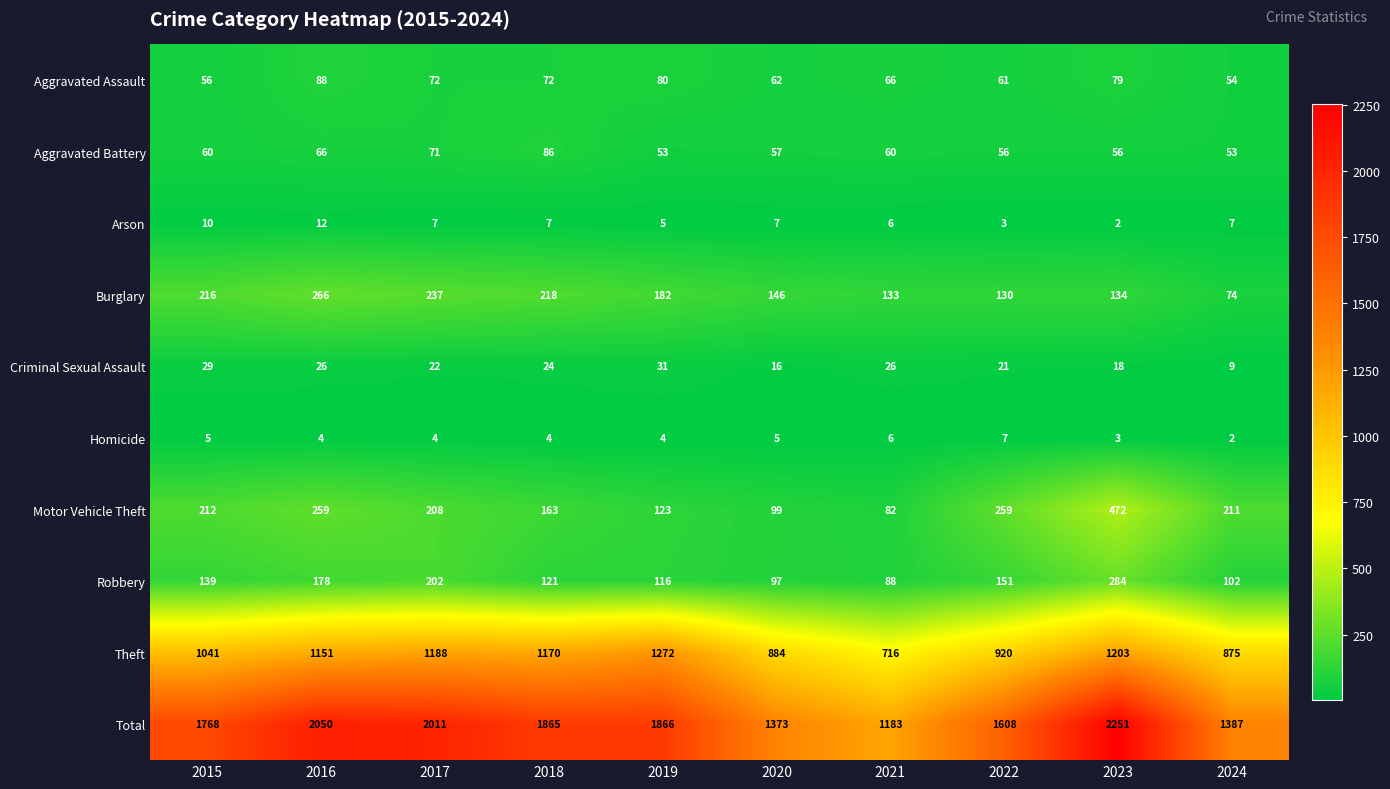

Which category has the lowest value in the Motor Vehicle Theft series?

2021